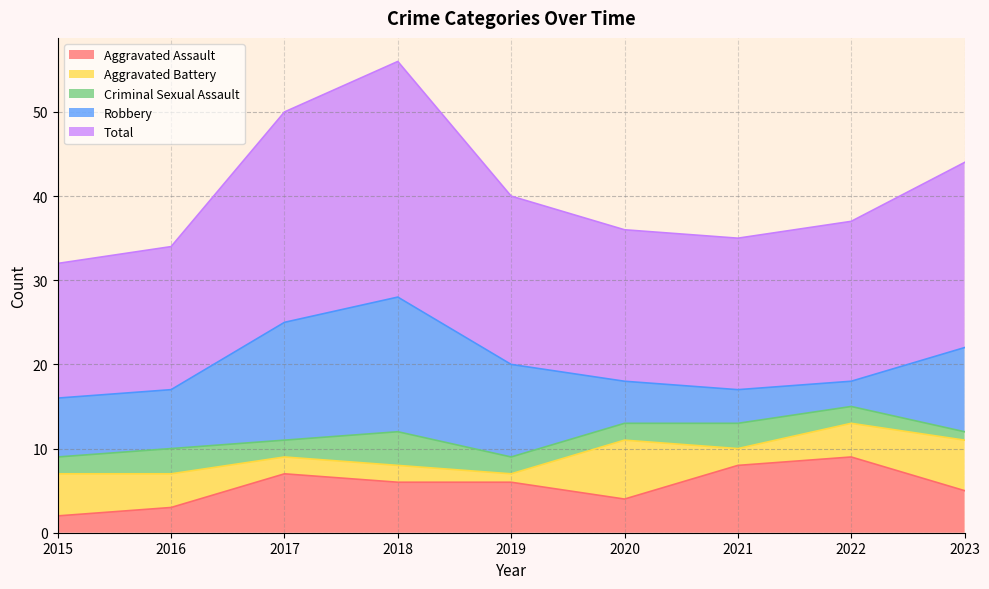

Where is Aggravated Battery nearest to the value 4?

2016